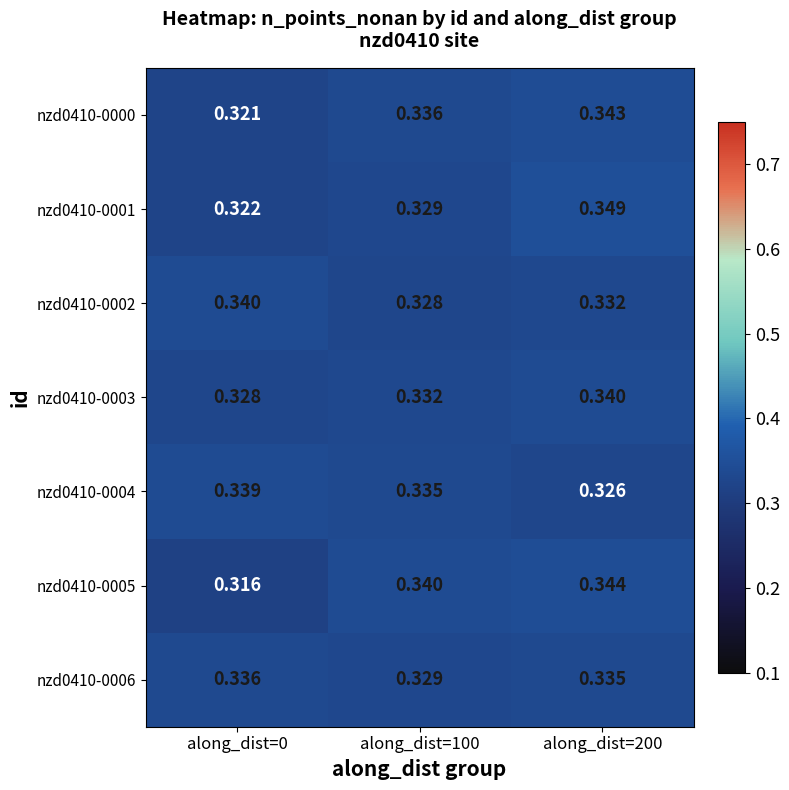

Is the value of nzd0410-0004 at along_dist=200 greater than the value of nzd0410-0003 at along_dist=200?

No